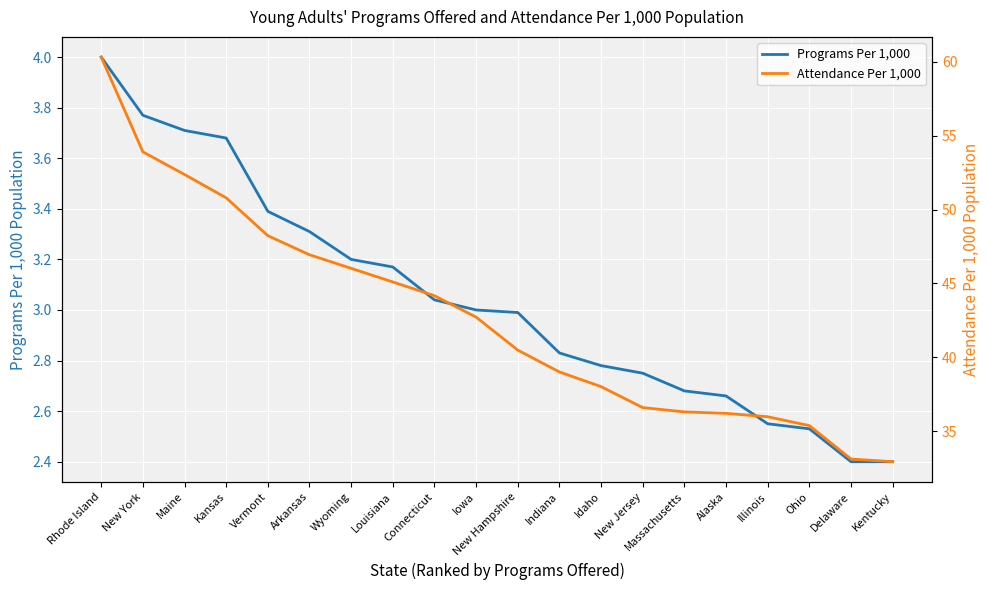

What is the difference between the maximum and minimum values in the Attendance Per 1,000 series?

27.4